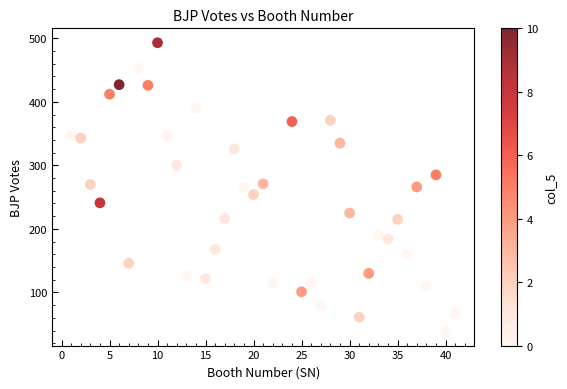

What is the range of X values (max minus min)?

40